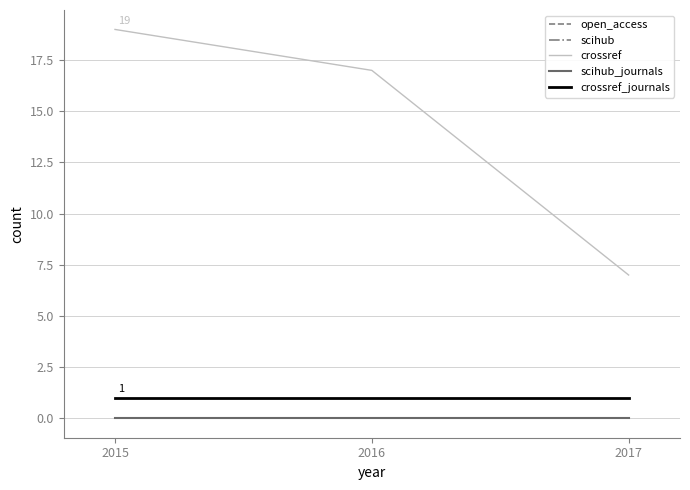

What is the average value of the crossref series?

14